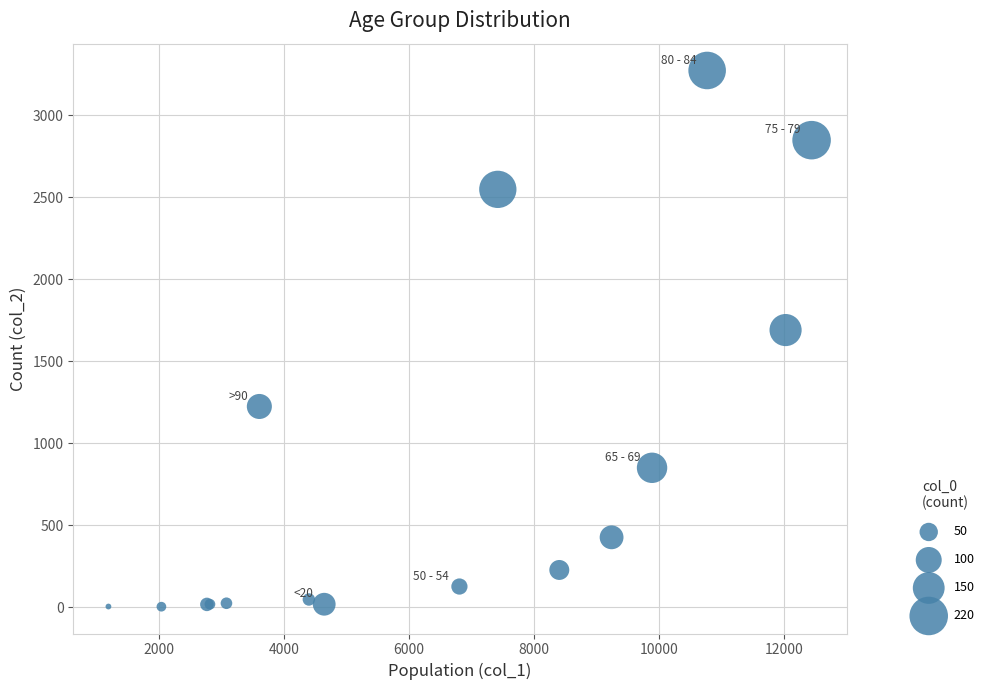

What Y value in the scatter plot is closest to 1638?

1690